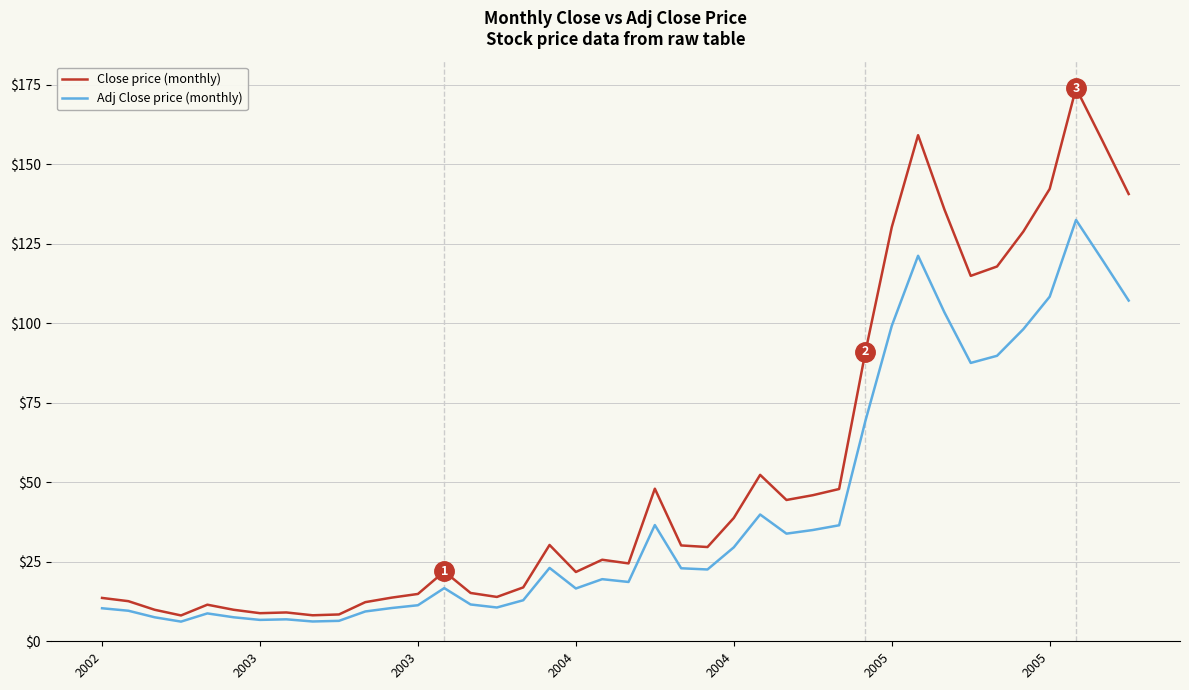

Which series has the widest spread of values?

Close price (monthly)